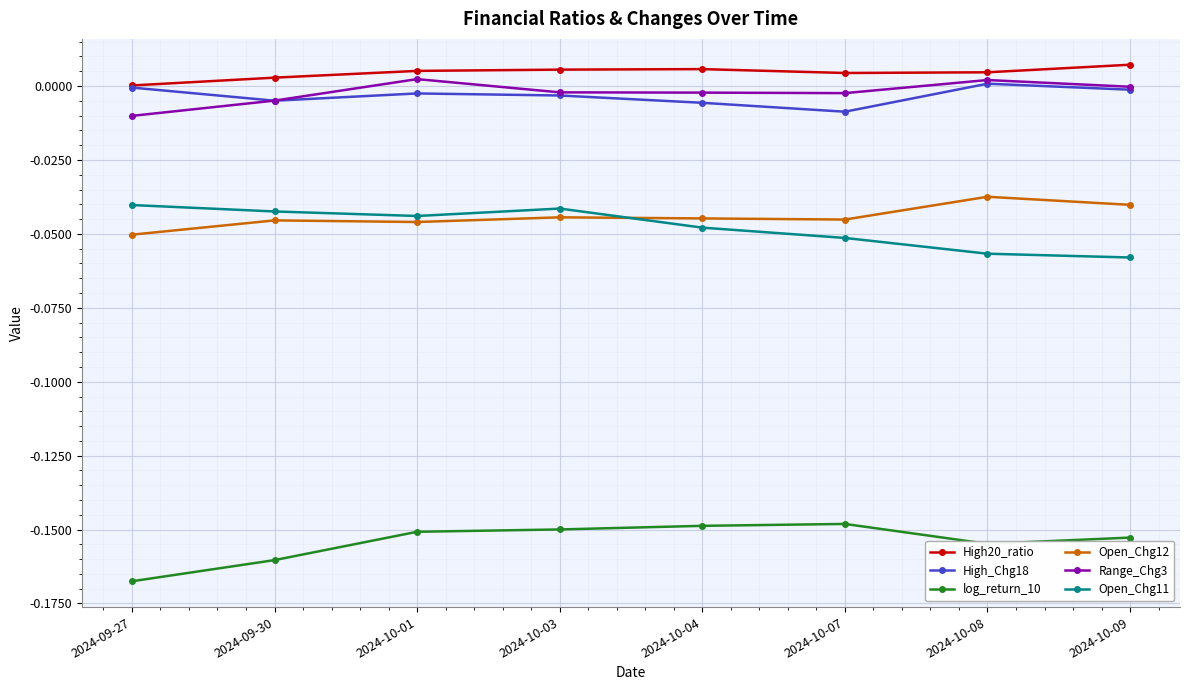

Which category has the lowest value across all series?

2024-09-27